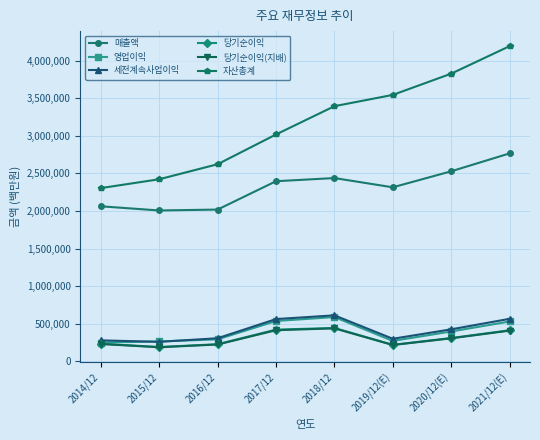

In 당기순이익, how many points are lower than both neighbors (excluding endpoints)?

2